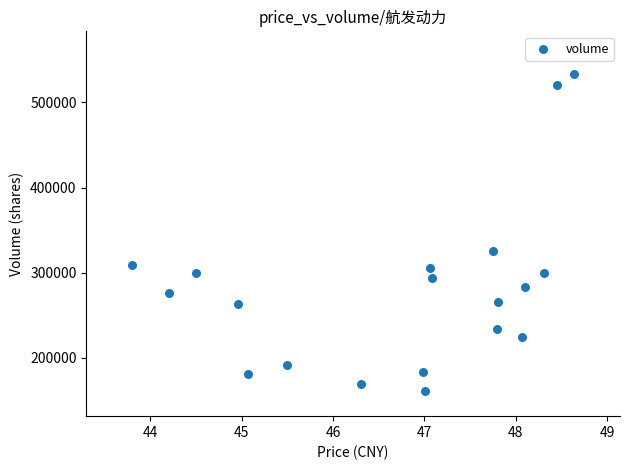

What Y value in the scatter plot is closest to 347462?

325471